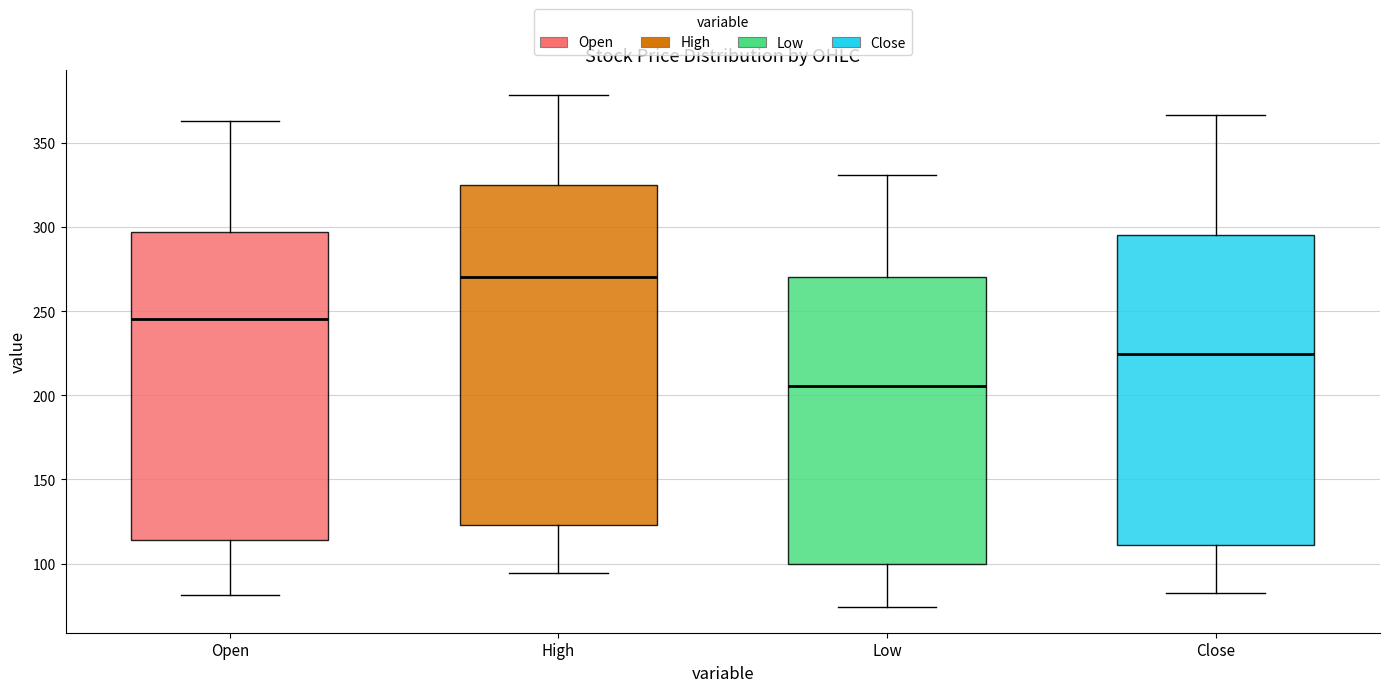

Which box is the tallest, from its lower edge to its upper edge?

High